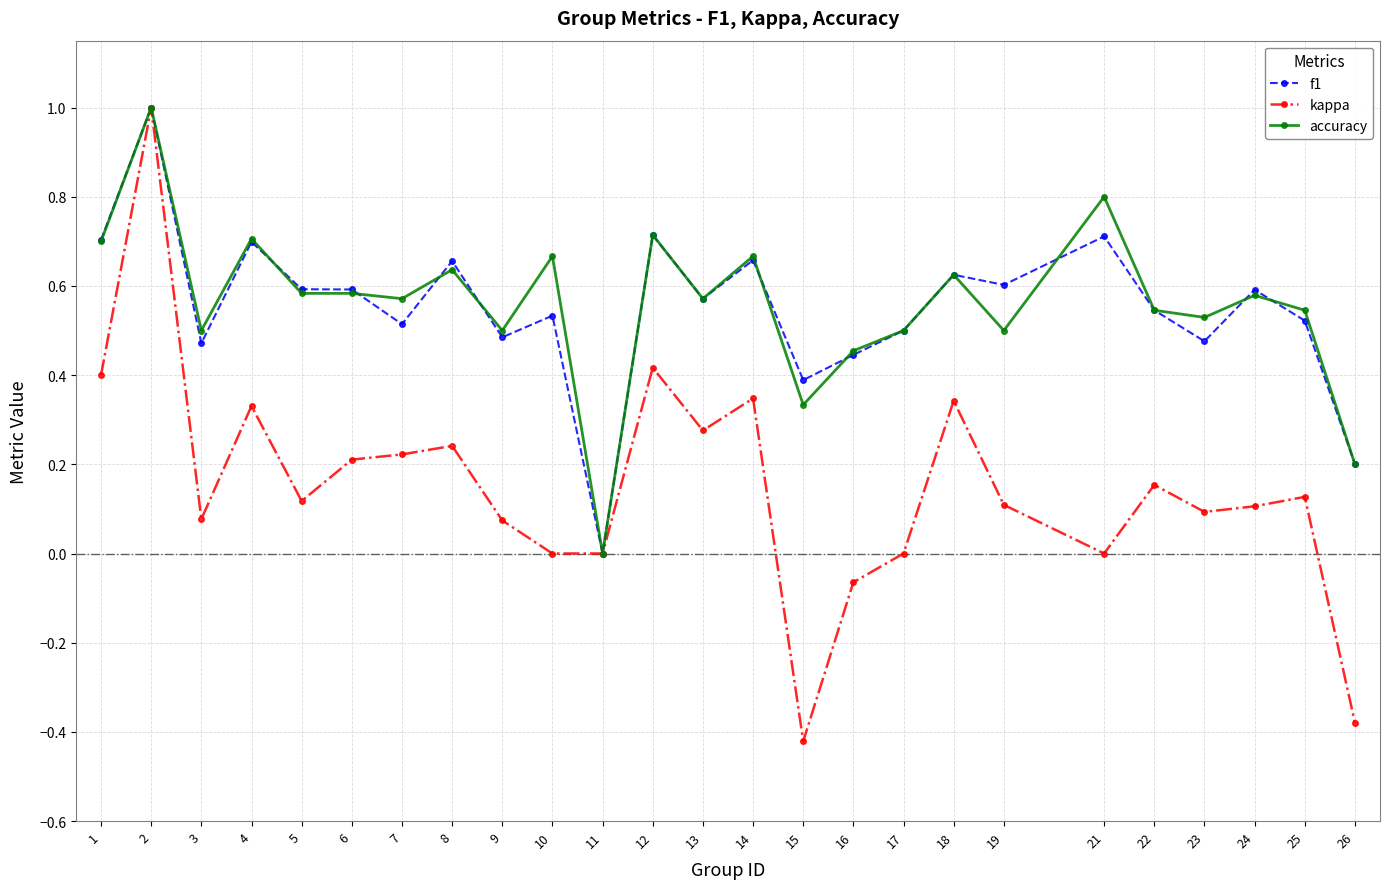

Which category has the lowest value in the kappa series?

15